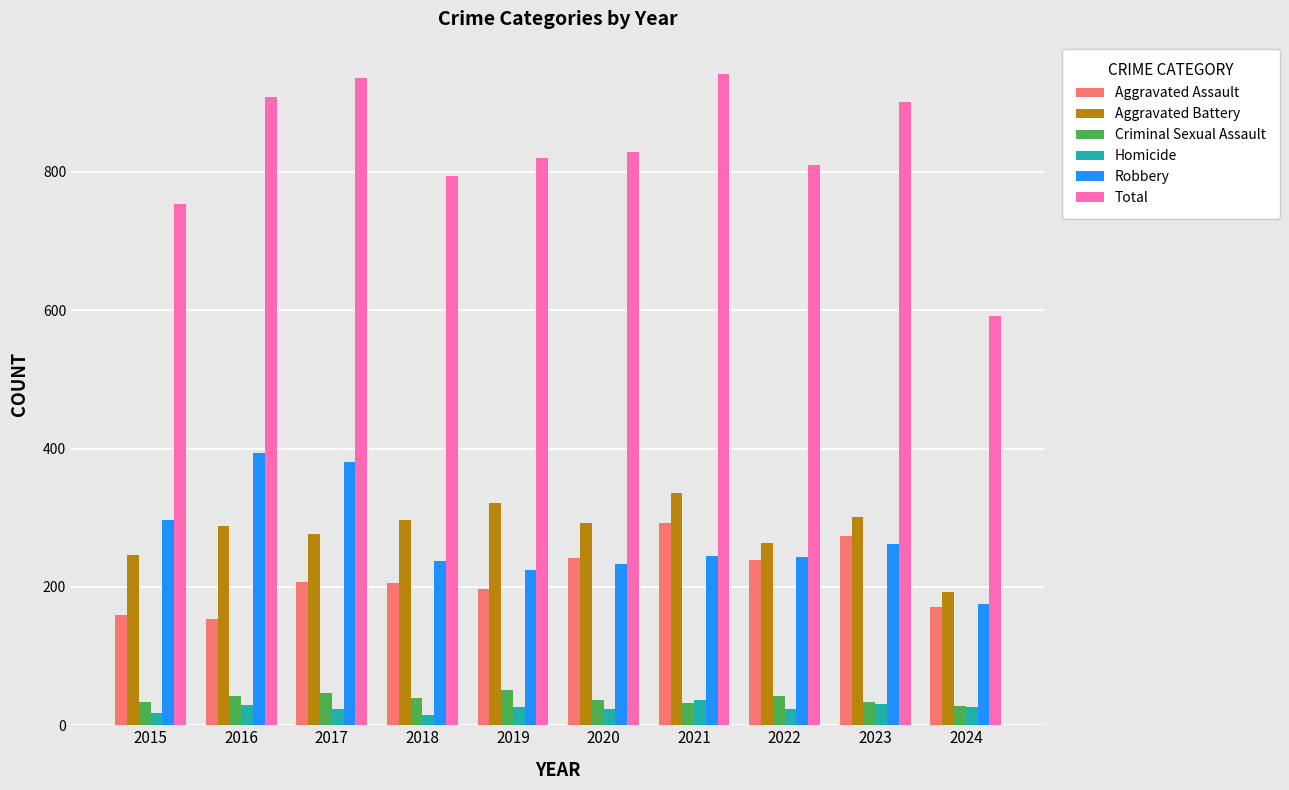

Count the number of categories in the chart.

10